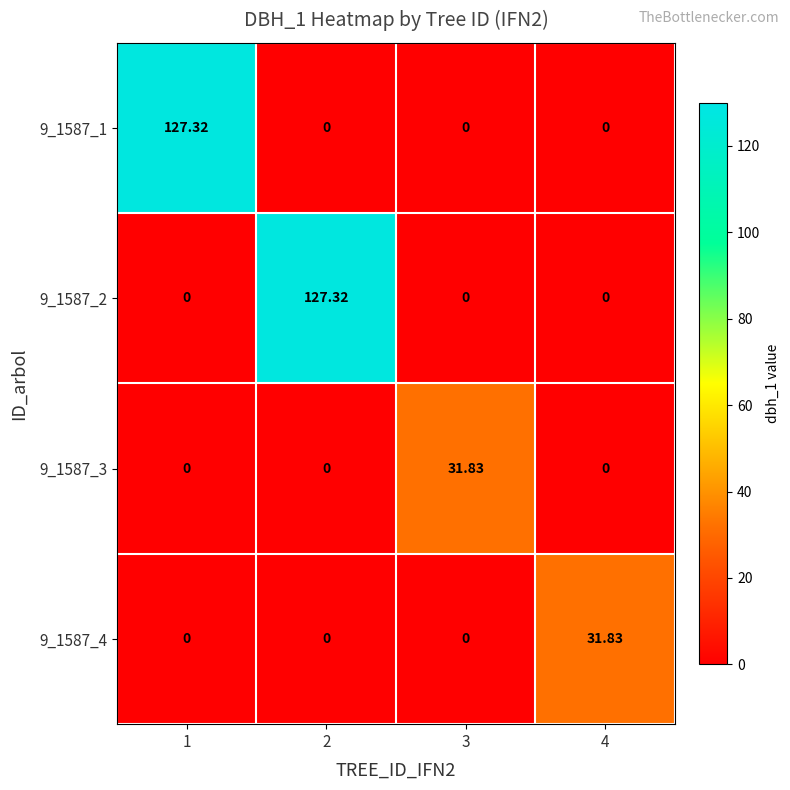

Which series has the widest spread of values?

9_1587_1